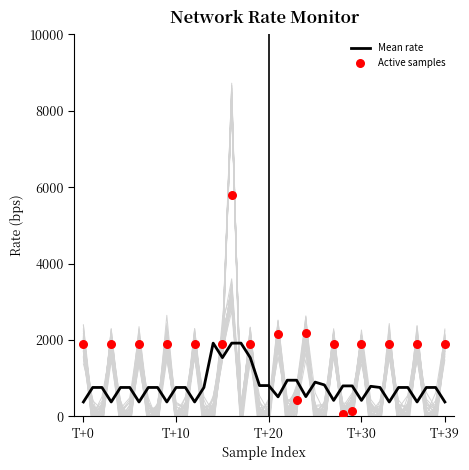

Which series reaches the maximum Y coordinate?

rx_rate_bps